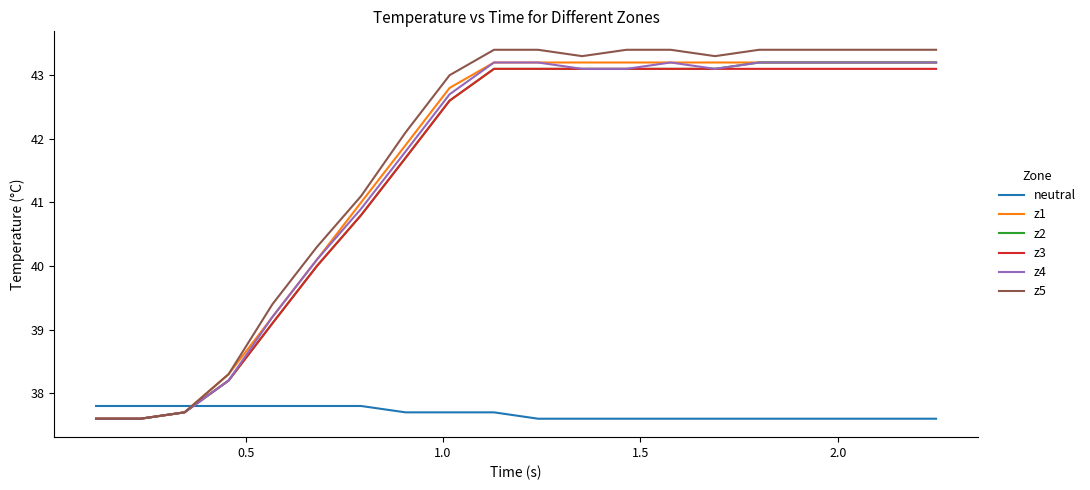

Which series has the largest total across all categories?

z5